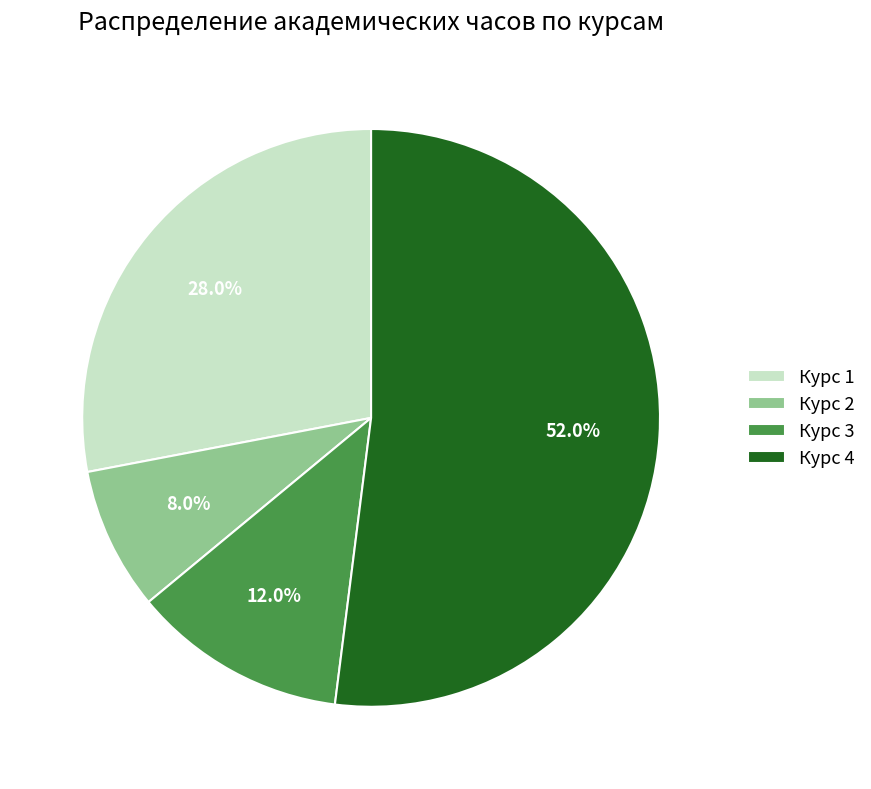

To the nearest percent, what is the difference between the largest and smallest slice percentages?

44%